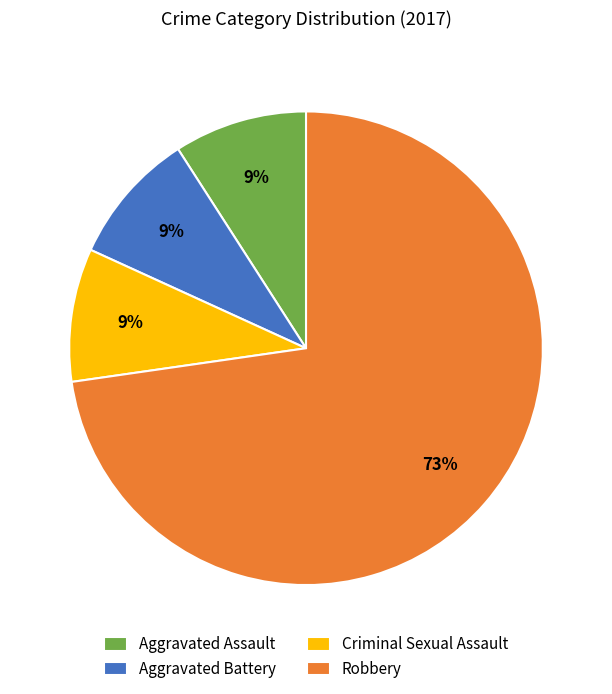

What is the ratio of the value at Aggravated Assault to the value at Criminal Sexual Assault?

1.0